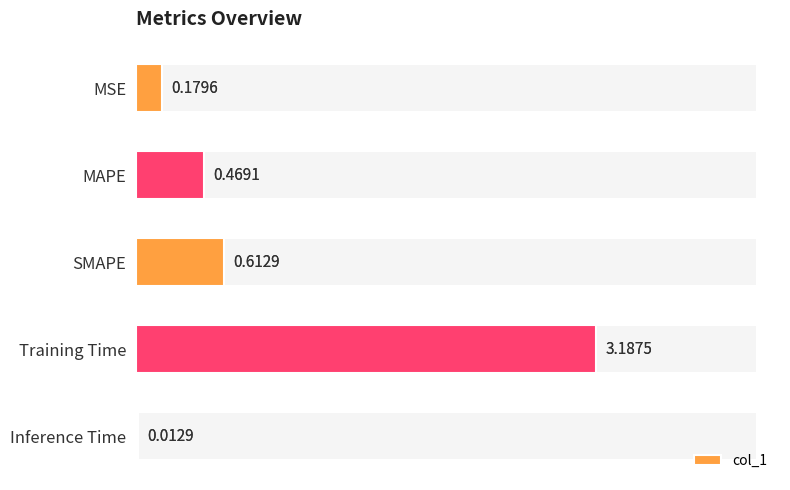

List the labels in order of value, smallest first.

Inference Time, MSE, MAPE, SMAPE, Training Time